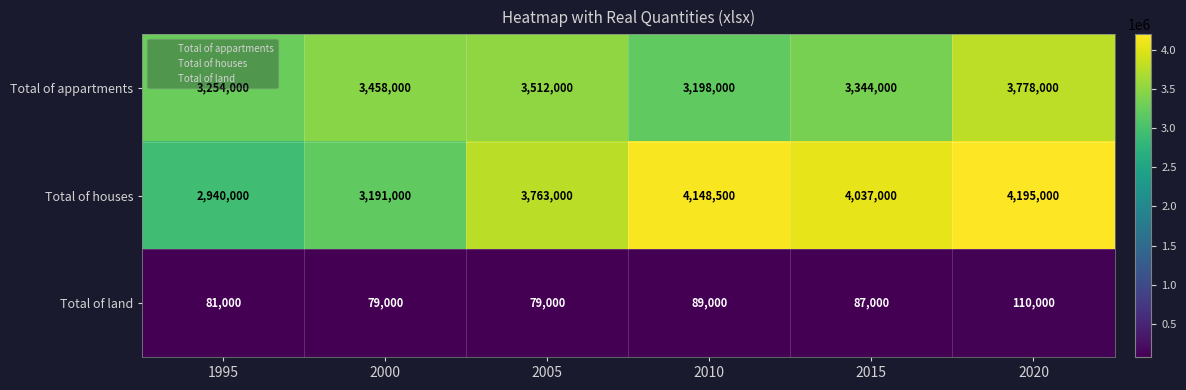

Rank the series at 2000 from highest to lowest value.

Total of appartments, Total of houses, Total of land